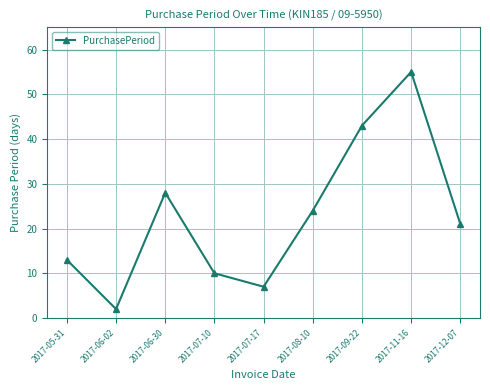

True or false: the data shows 35 at 2017-11-16.

False